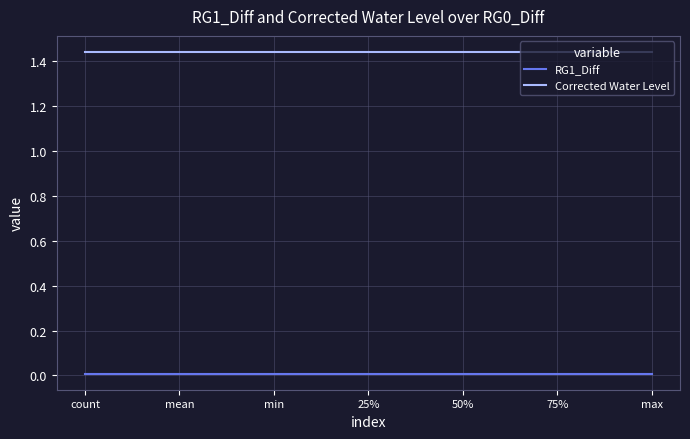

Rank the series by their average value, from highest to lowest.

Corrected Water Level, RG1_Diff